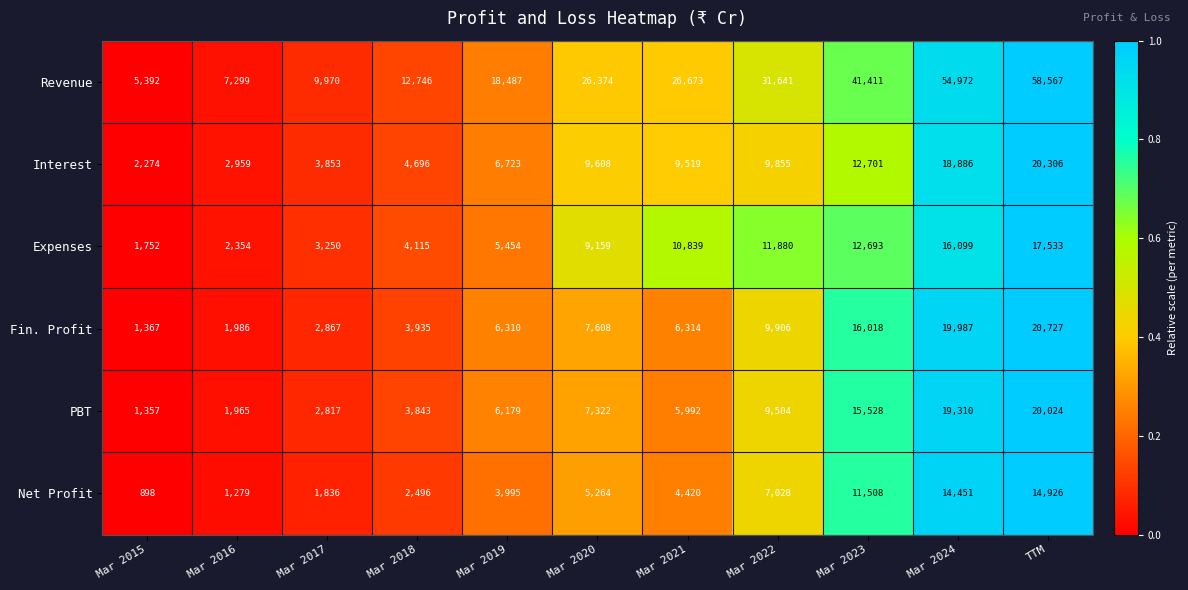

Rank the categories by Fin. Profit value from highest to lowest.

TTM, Mar 2024, Mar 2023, Mar 2022, Mar 2020, Mar 2021, Mar 2019, Mar 2018, Mar 2017, Mar 2016, Mar 2015